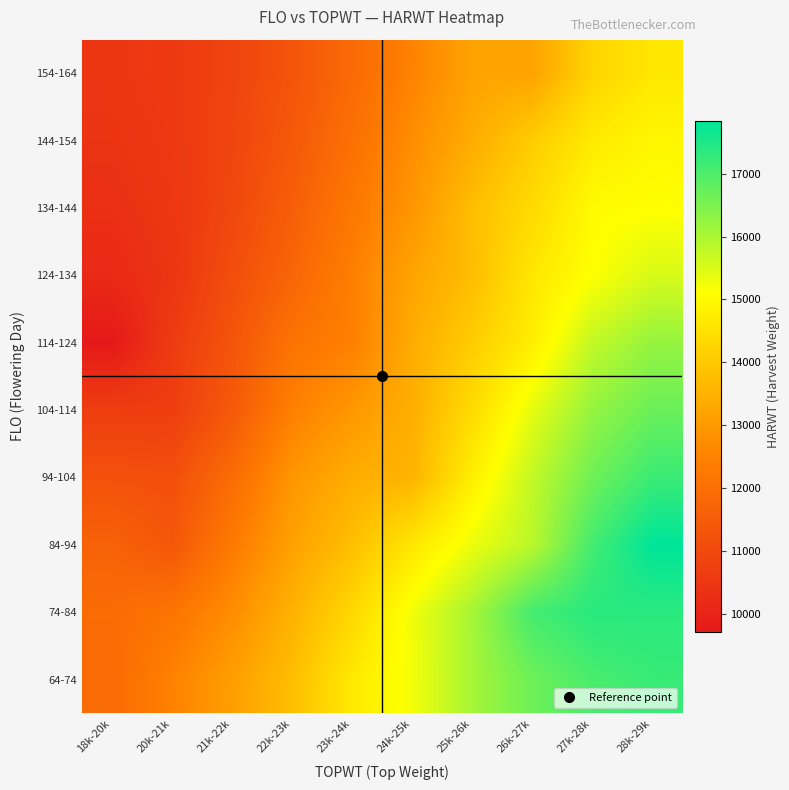

What is the spread (max minus min) of values at 26k-27k?

3908.0